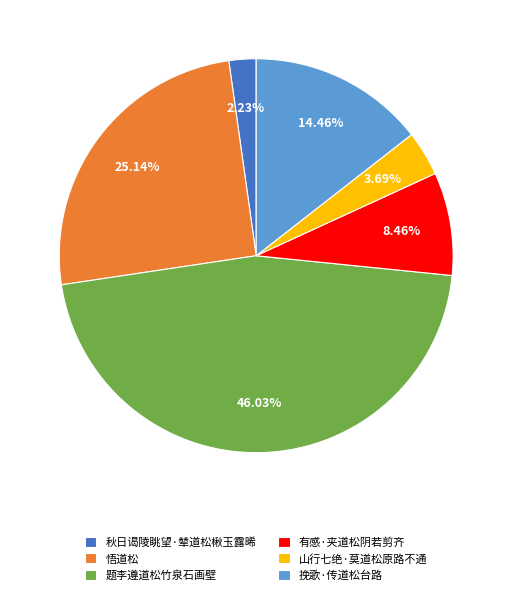

Which category has the biggest portion of the pie?

题李遵道松竹泉石画壁